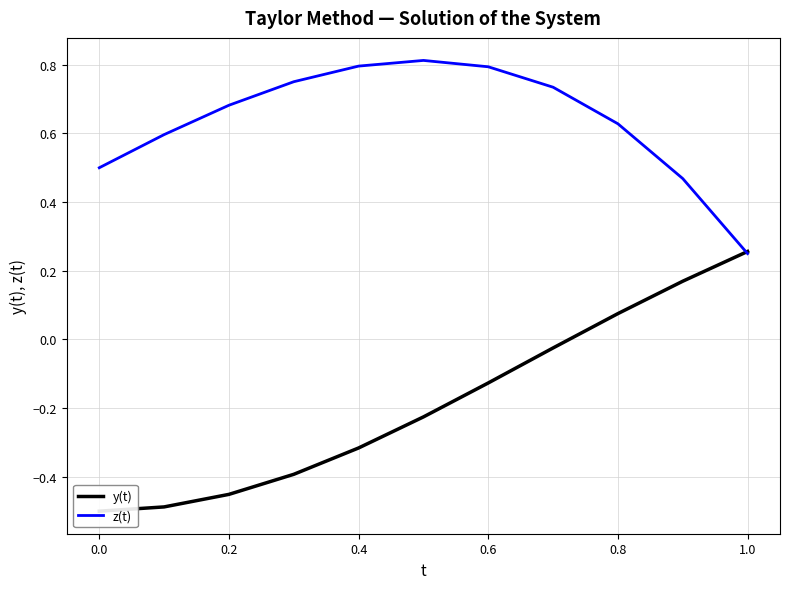

List the series in order of their overall mean, highest first.

z(t), y(t)